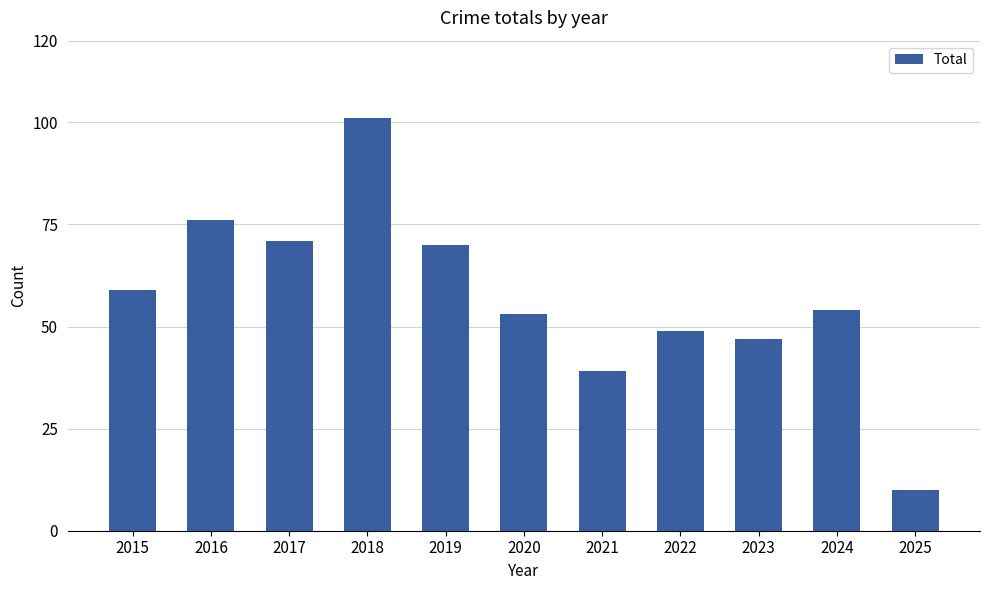

What is the change in value from 2022 to 2023?

-2